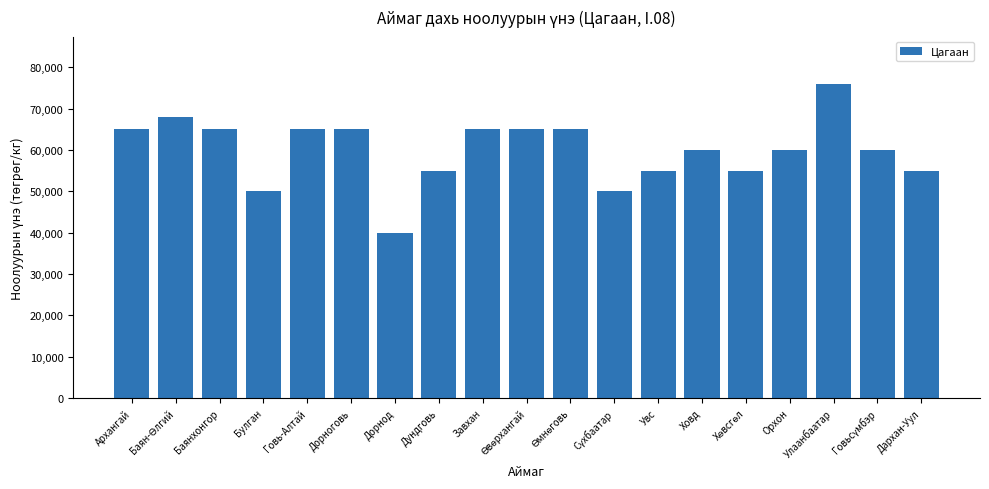

Count the number of data series in this chart.

1